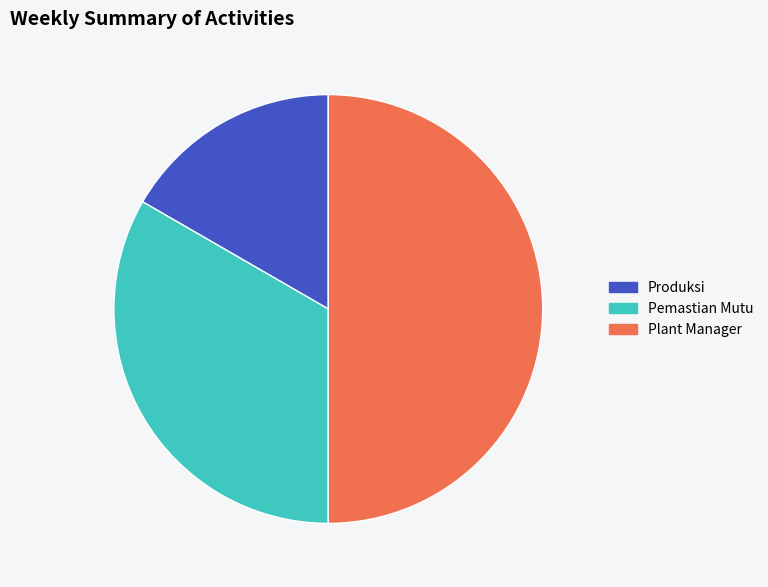

Is it true that Produksi is 5% of the pie?

False